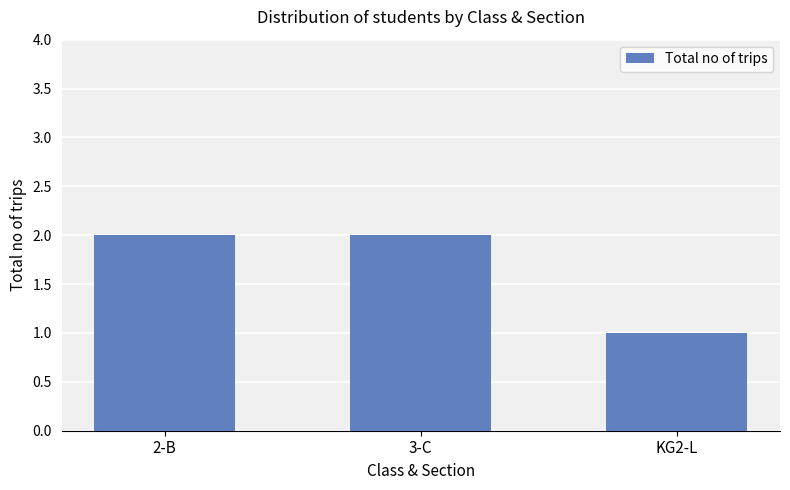

Reading left to right, list all the values displayed in this chart.

2	2	1